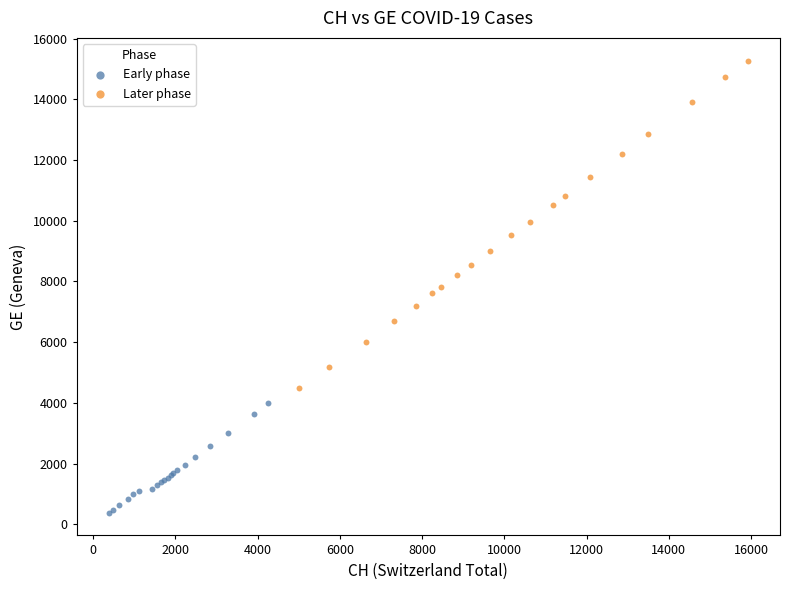

Which series contains the highest Y value?

Later phase